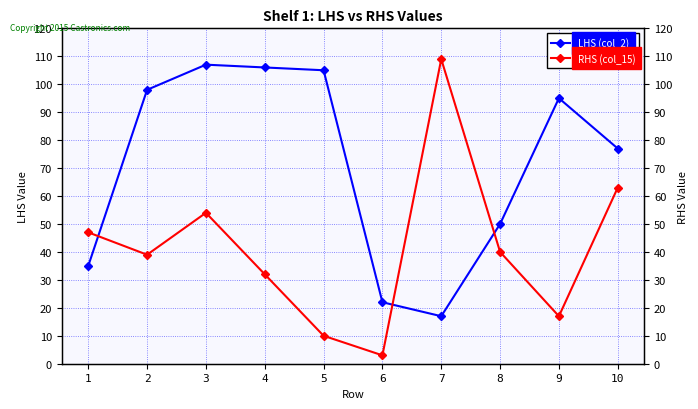

Where do LHS (col_2) and RHS (col_15) first cross each other?

1 and 2